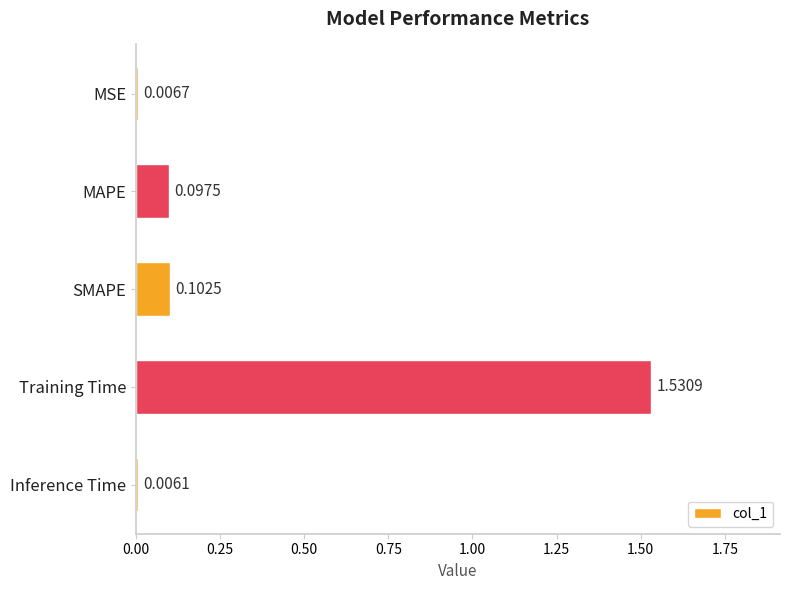

What is the label of the 2nd bar from the top?

MAPE